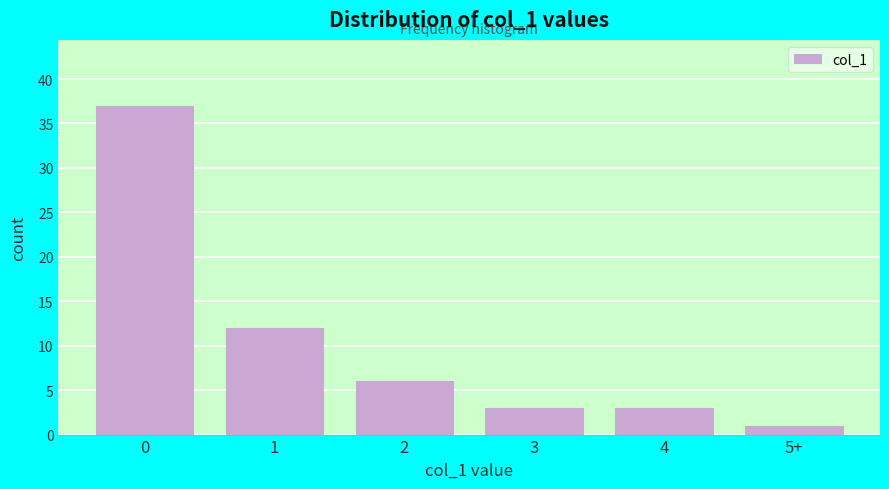

Reading left to right, extract all data points from this chart.

37	12	6	3	3	1